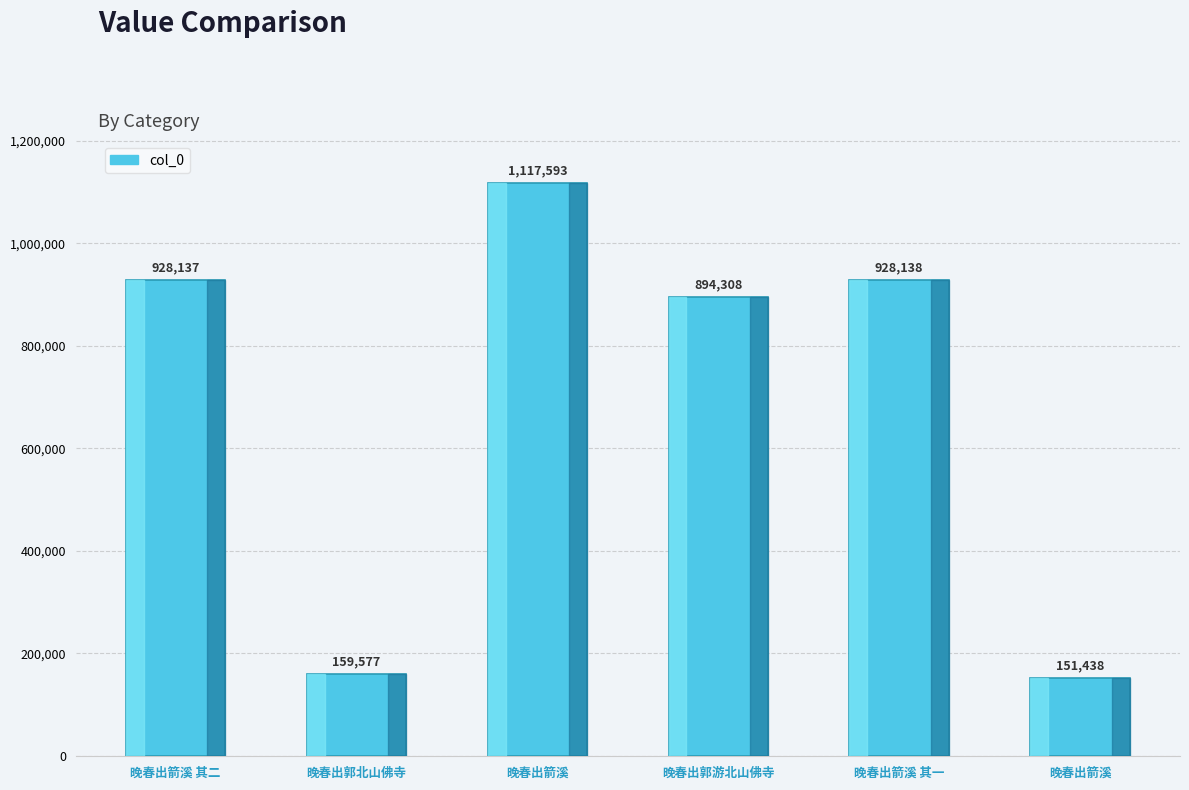

How many series are shown in this chart?

1